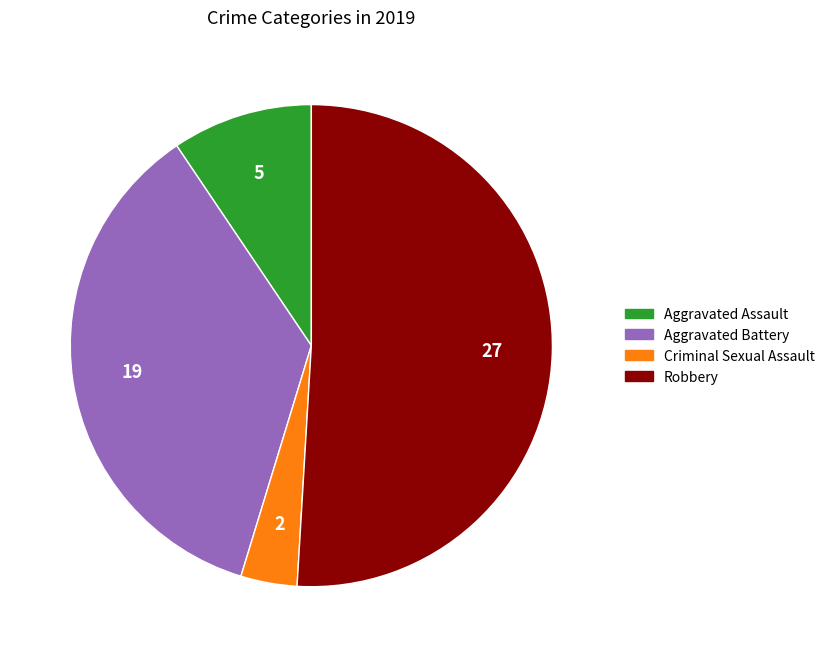

The Aggravated Assault slice represents 3% of the pie. True or false?

False